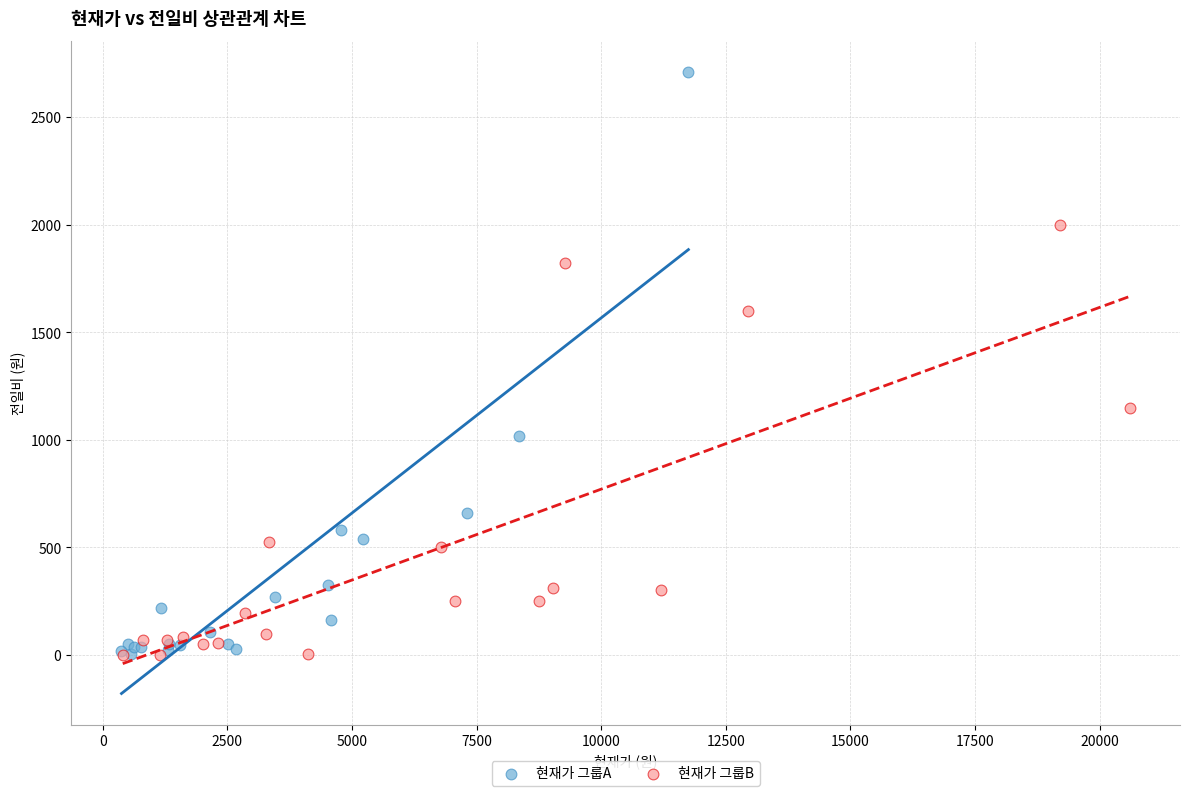

What are all the series names shown in the legend?

현재가 그룹A, 현재가 그룹B